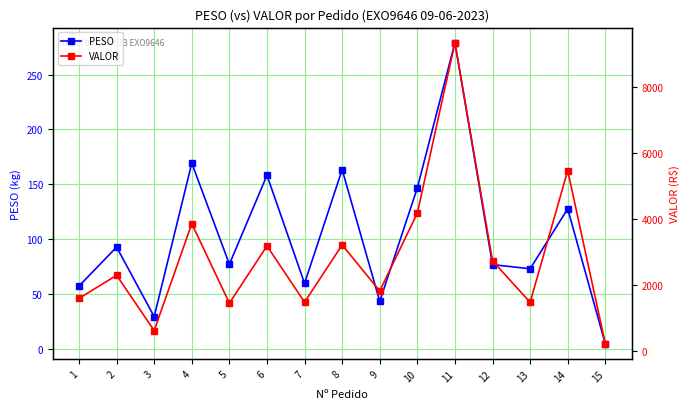

At how many categories does at least one series exceed 5188?

2